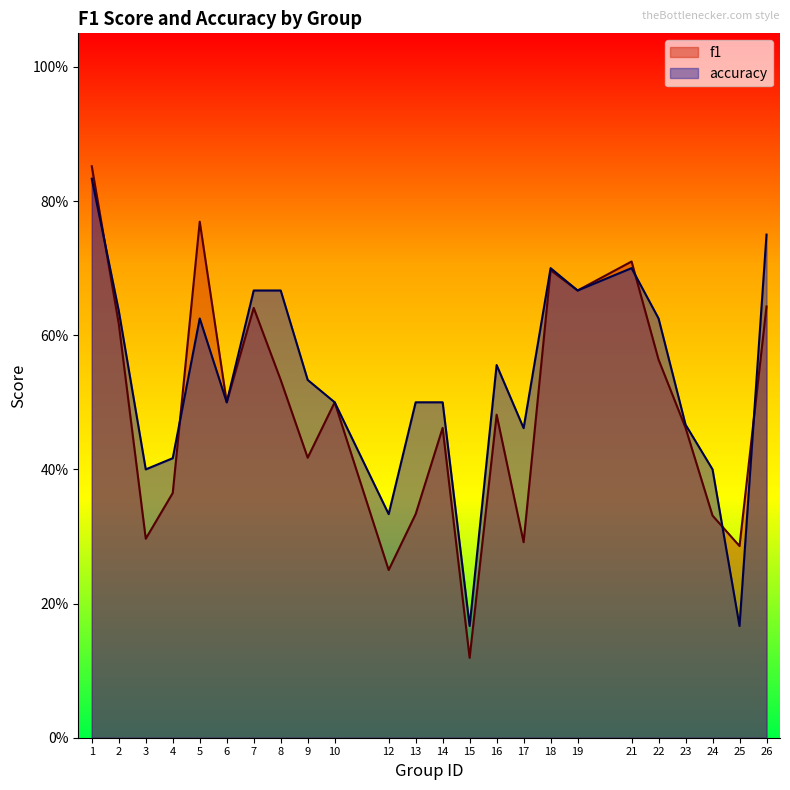

Is it true that f1 equals 0.2 at 4?

False